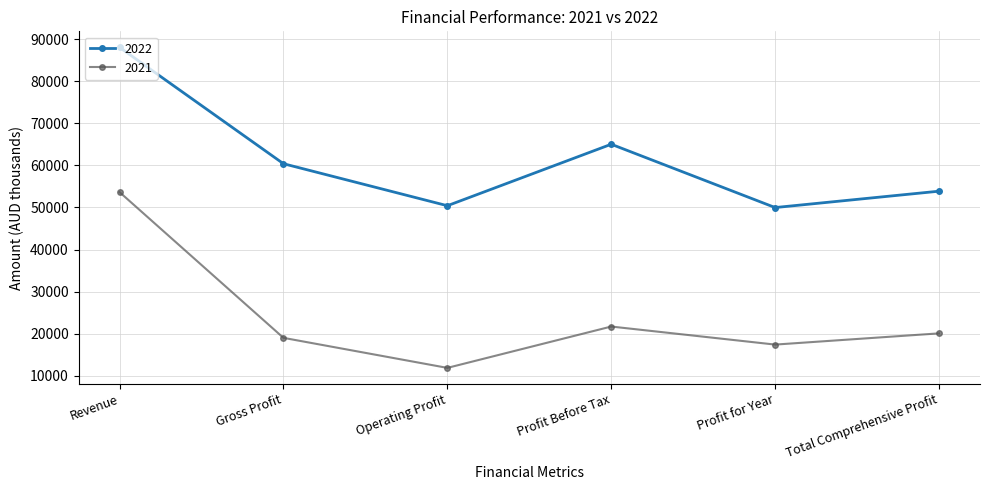

Reading left to right, list all the values displayed in this chart.

2022: Revenue=88032	Gross Profit=60387	Operating Profit=50408	Profit Before Tax=65013	Profit for Year=49971	Total Comprehensive Profit=53860
2021: Revenue=53634	Gross Profit=19014	Operating Profit=11879	Profit Before Tax=21702	Profit for Year=17414	Total Comprehensive Profit=20079